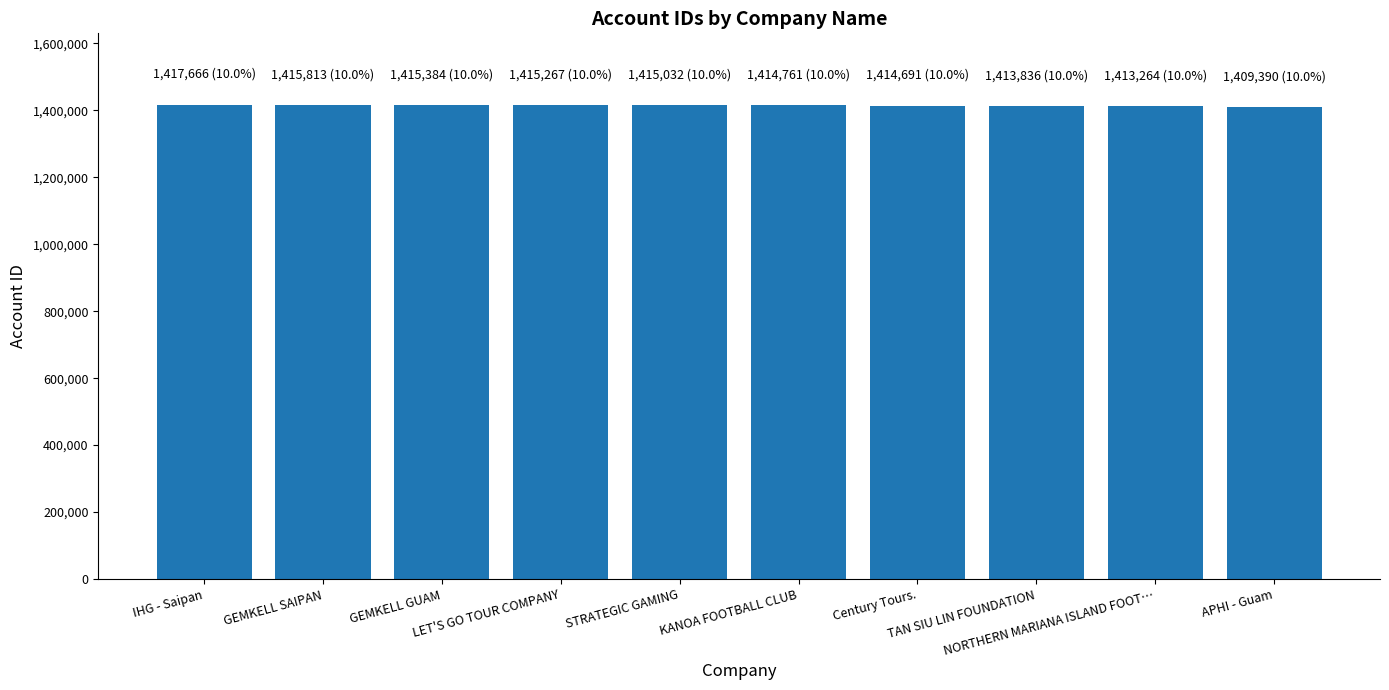

How many distinct data groups are displayed?

1